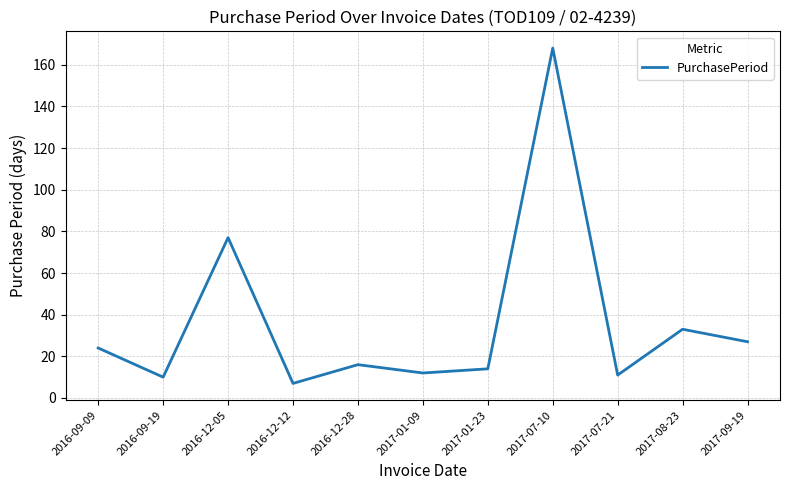

How many interior local valleys (lower than both neighbors) does the data have?

4